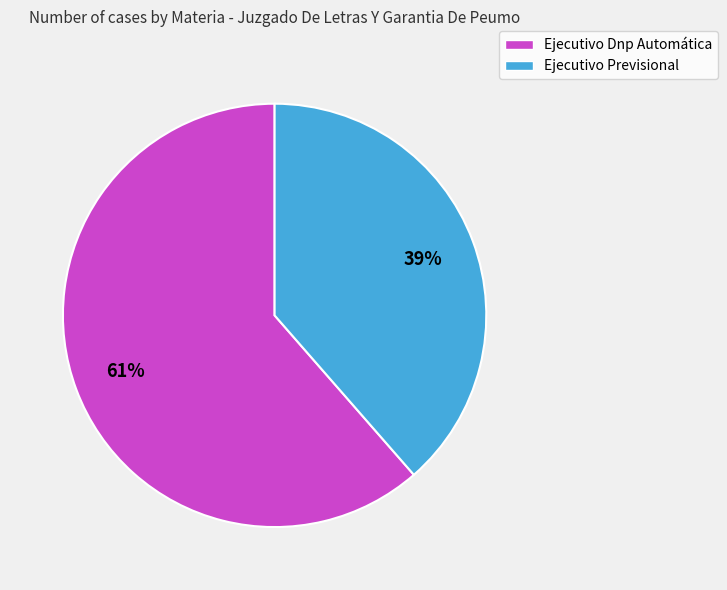

Is the sum of Ejecutivo Previsional and Ejecutivo Dnp Automática greater than half?

Yes